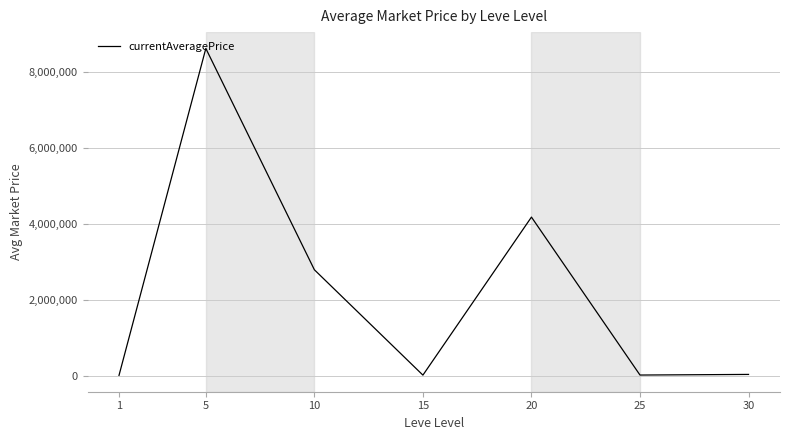

At which category does the data reach its first local valley?

15